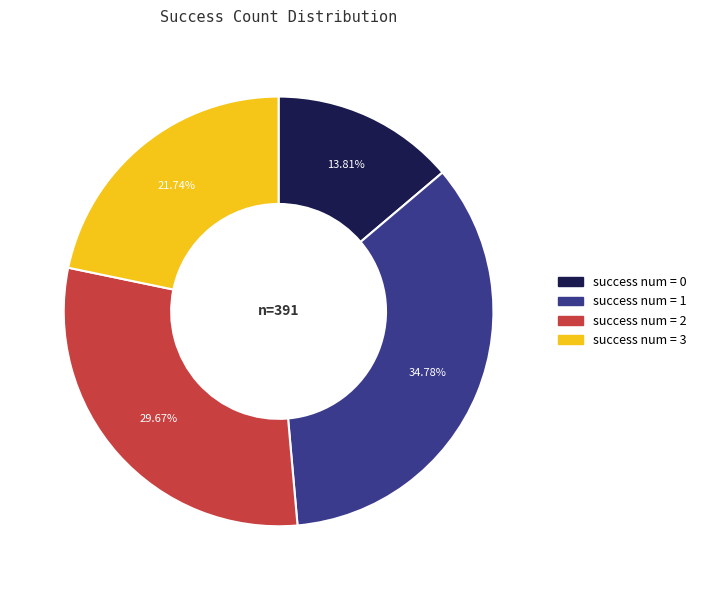

Is the sum of success num = 0 and success num = 3 greater than half?

No